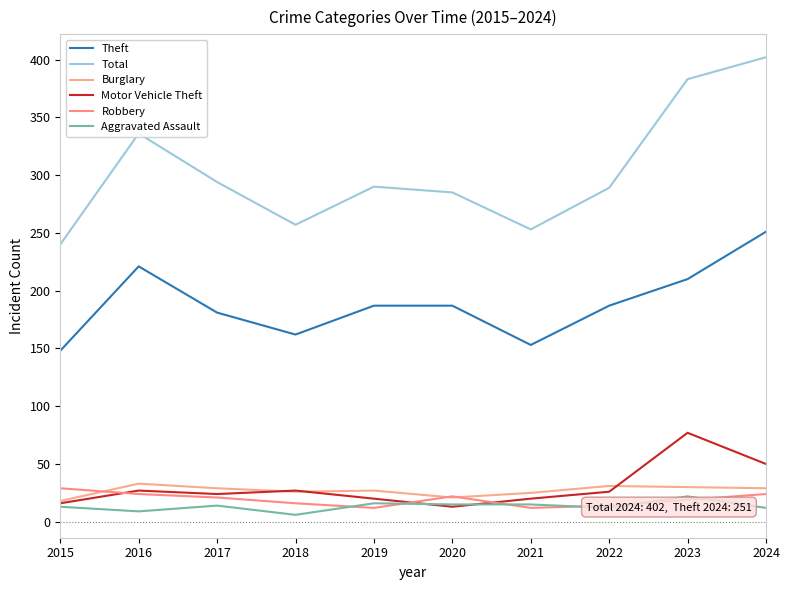

At which category is the sum across all series the highest?

2024